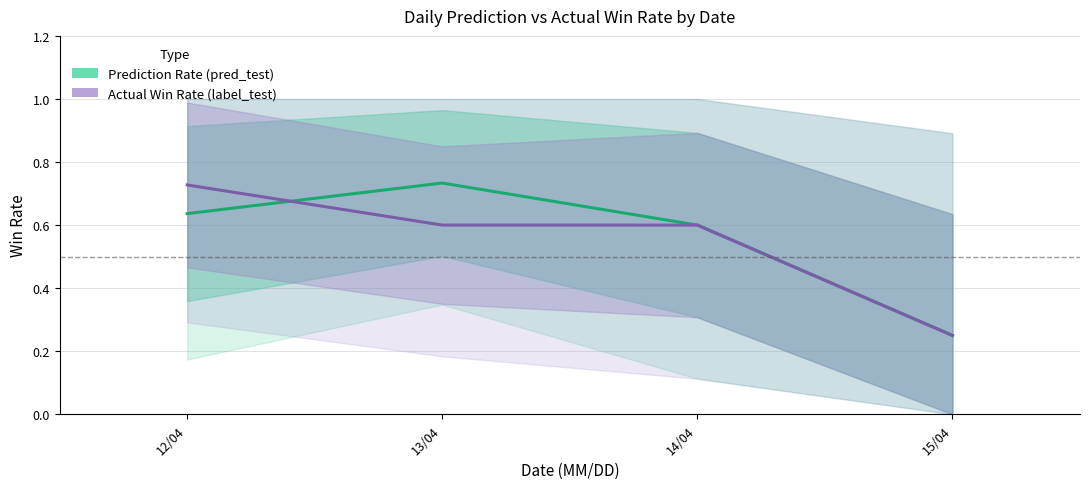

Read the Actual Win Rate (label_test) value at 14/04.

0.6